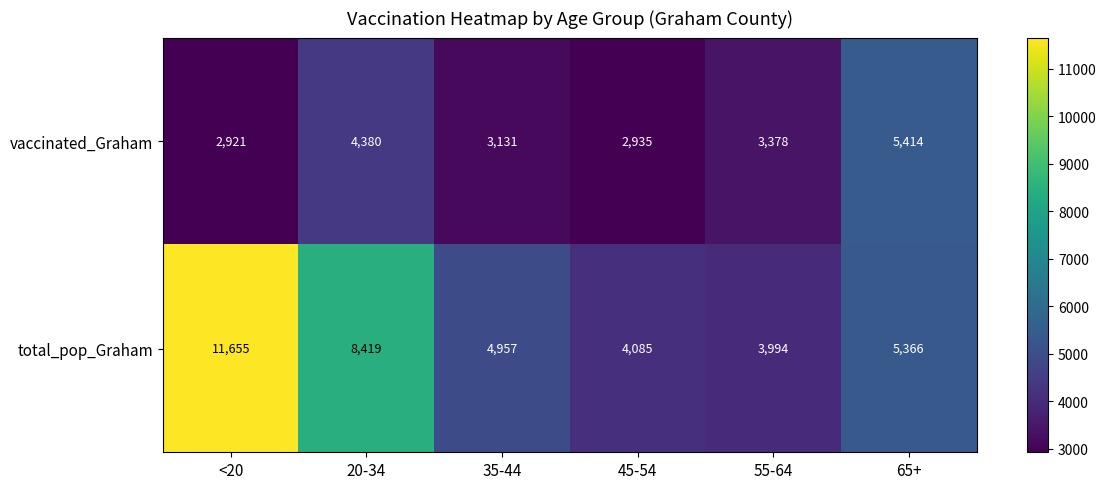

At which category is the sum across all series the highest?

<20